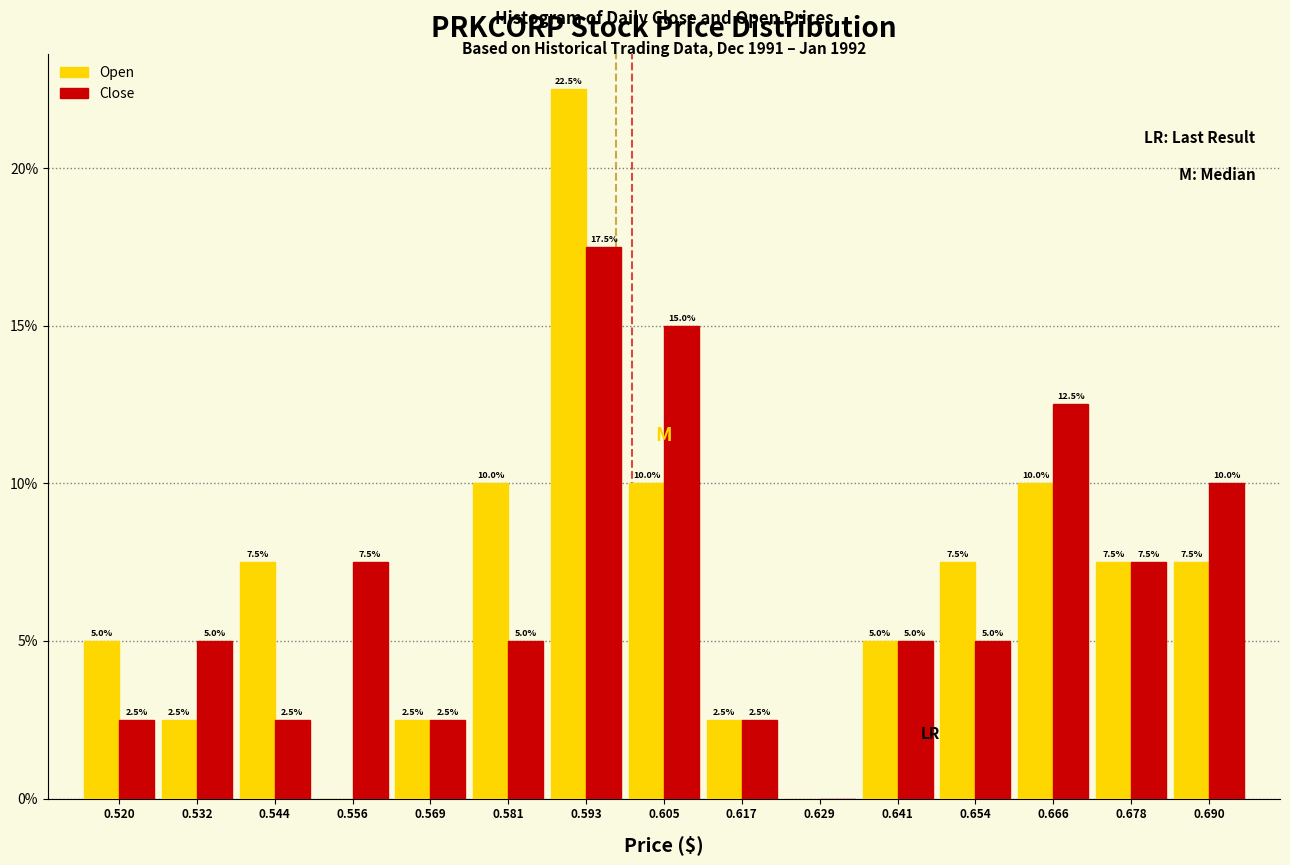

In the Open series, which range on the x-axis has the tallest bar?

0.586 to 0.598